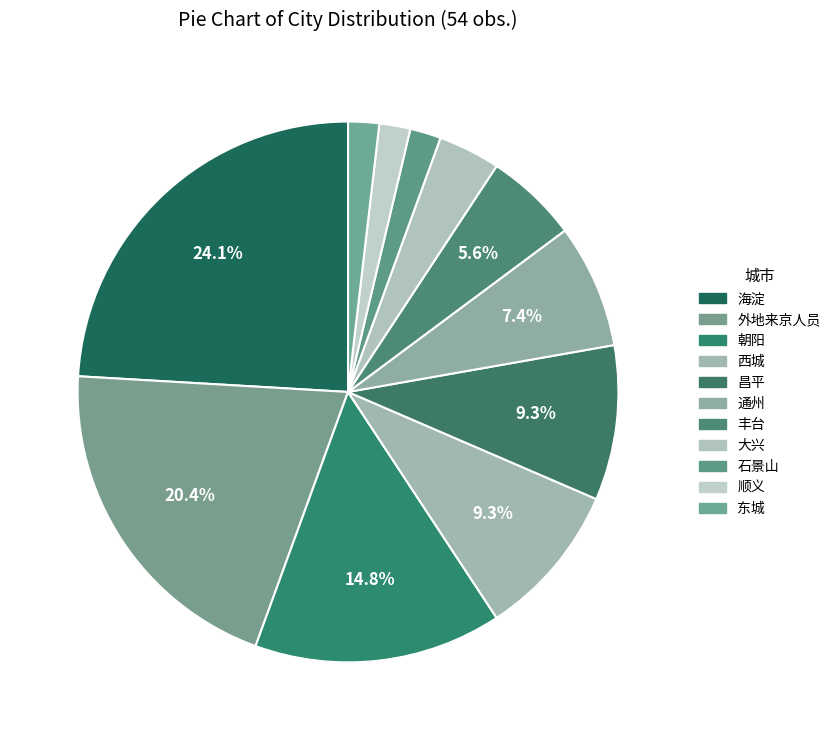

What percentage do 朝阳 and 外地来京人员 together represent?

35.2%